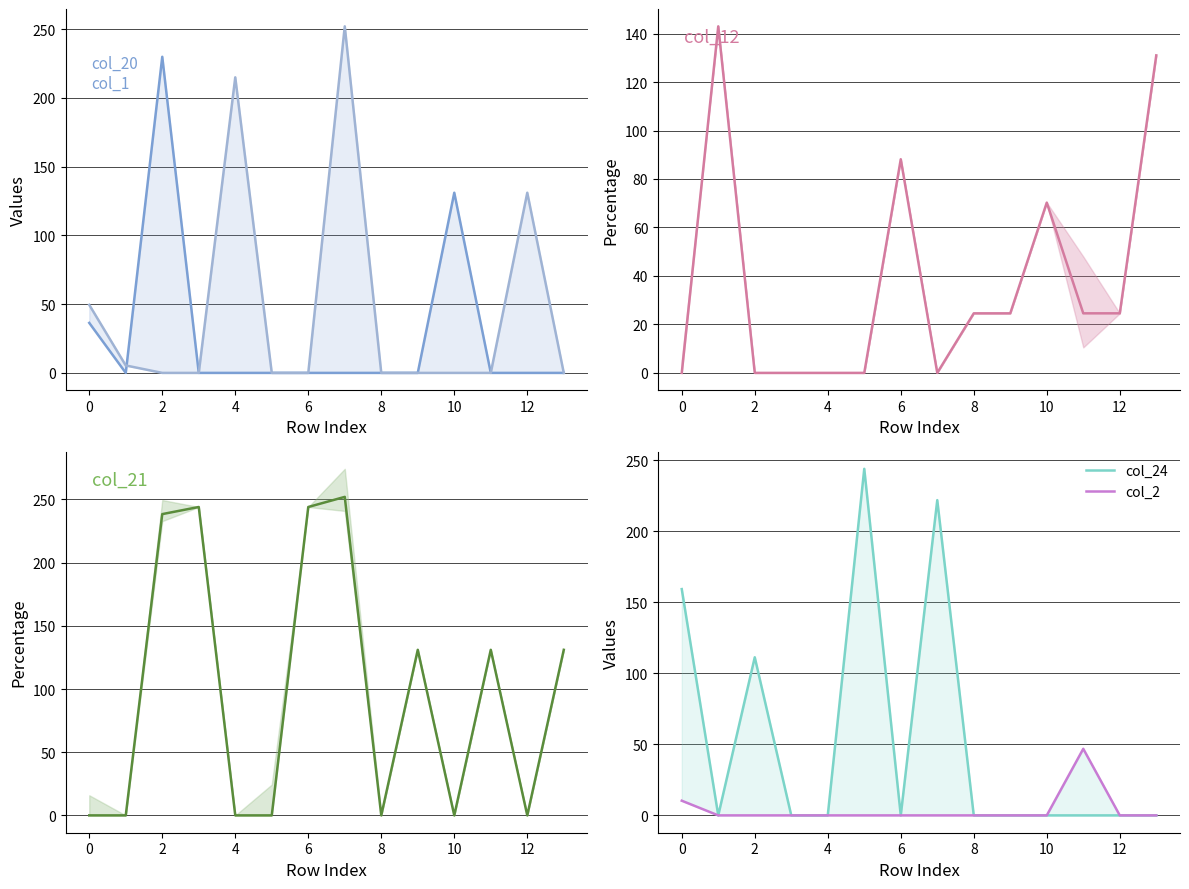

Which series has the largest total across all categories?

col_21